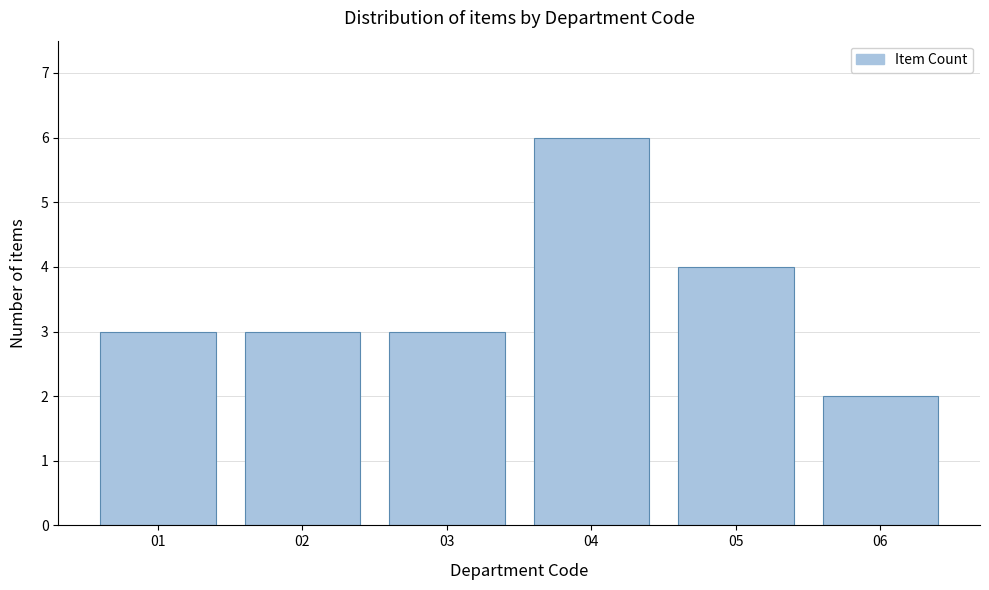

Reading left to right, list all the values displayed in this chart.

3	3	3	6	4	2